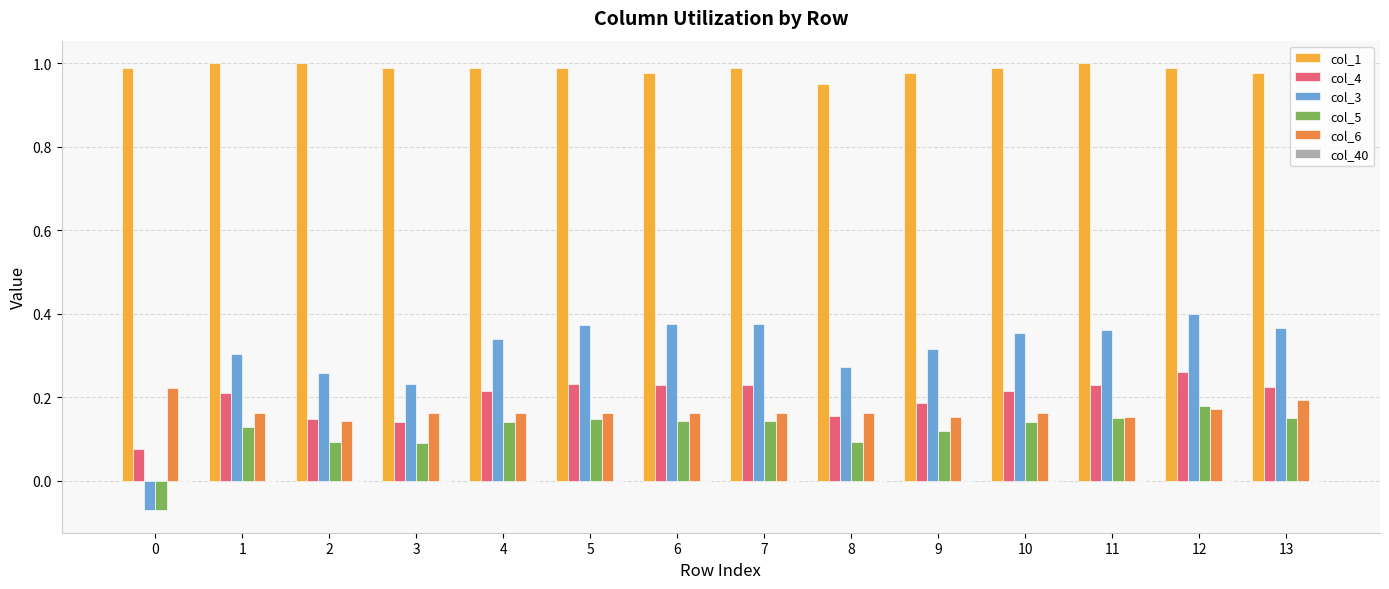

The value of col_3 at 12 is 0.4. True or false?

True